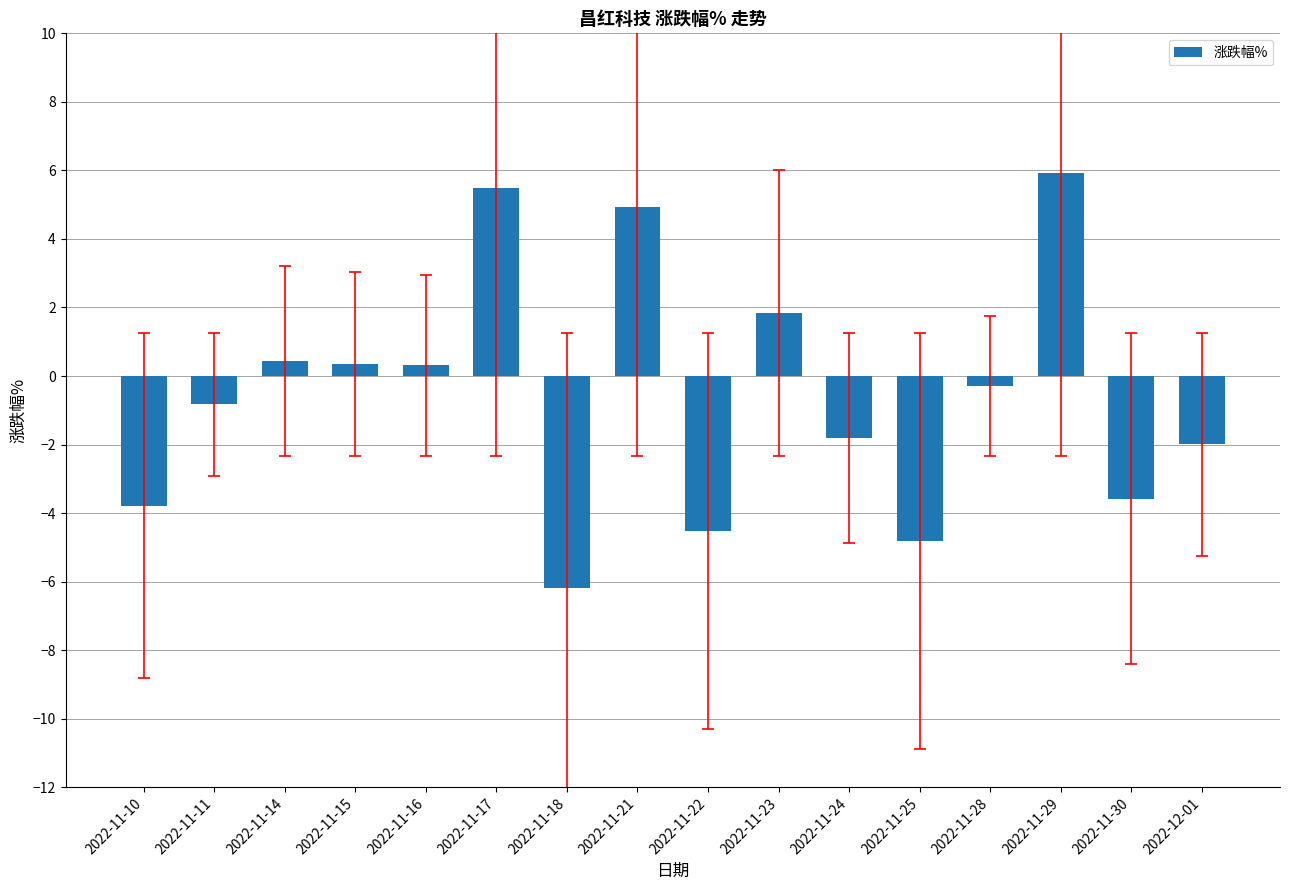

How many data points are less than 0?

9